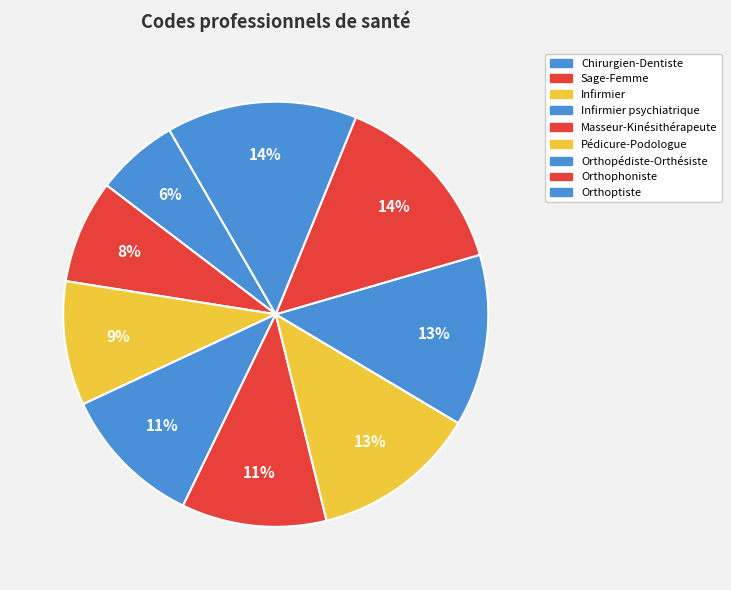

Approximately how many times larger is the value at Pédicure-Podologue compared to Orthoptiste?

0.9